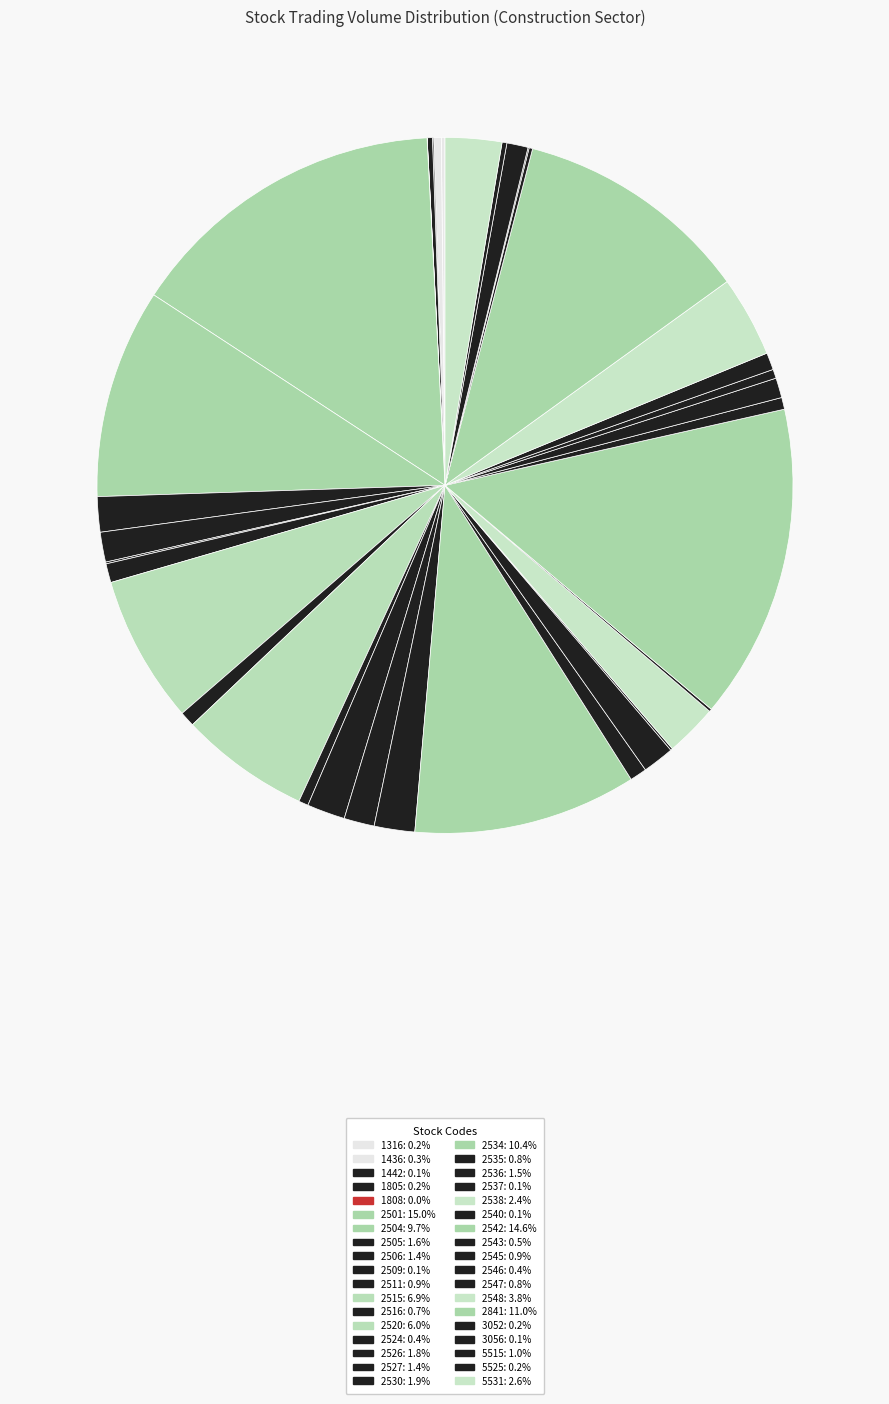

Do 2516 and 2505 together represent more than half of the pie?

No